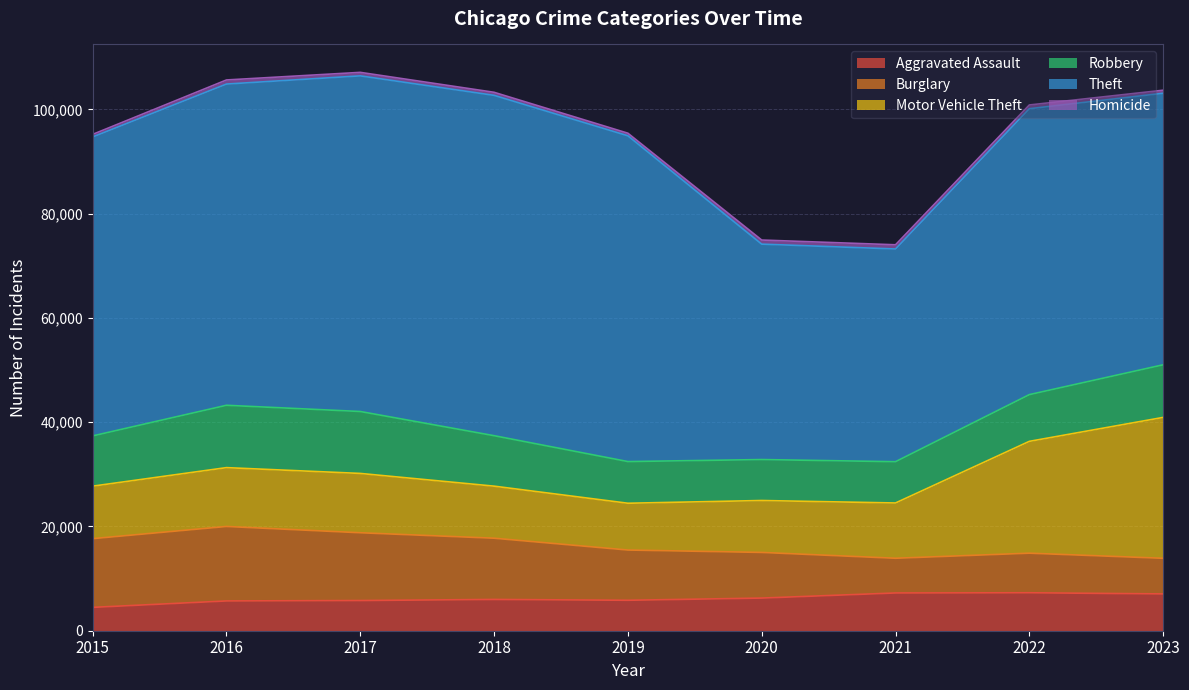

What is the sum of the Burglary values at 2022 and 2015?

20779